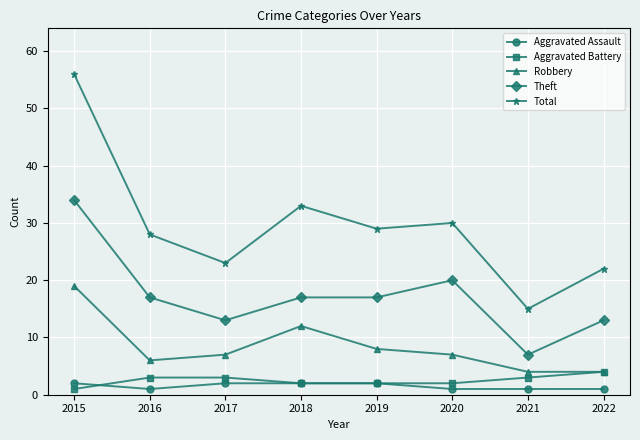

What is the highest value of the Robbery series?

19